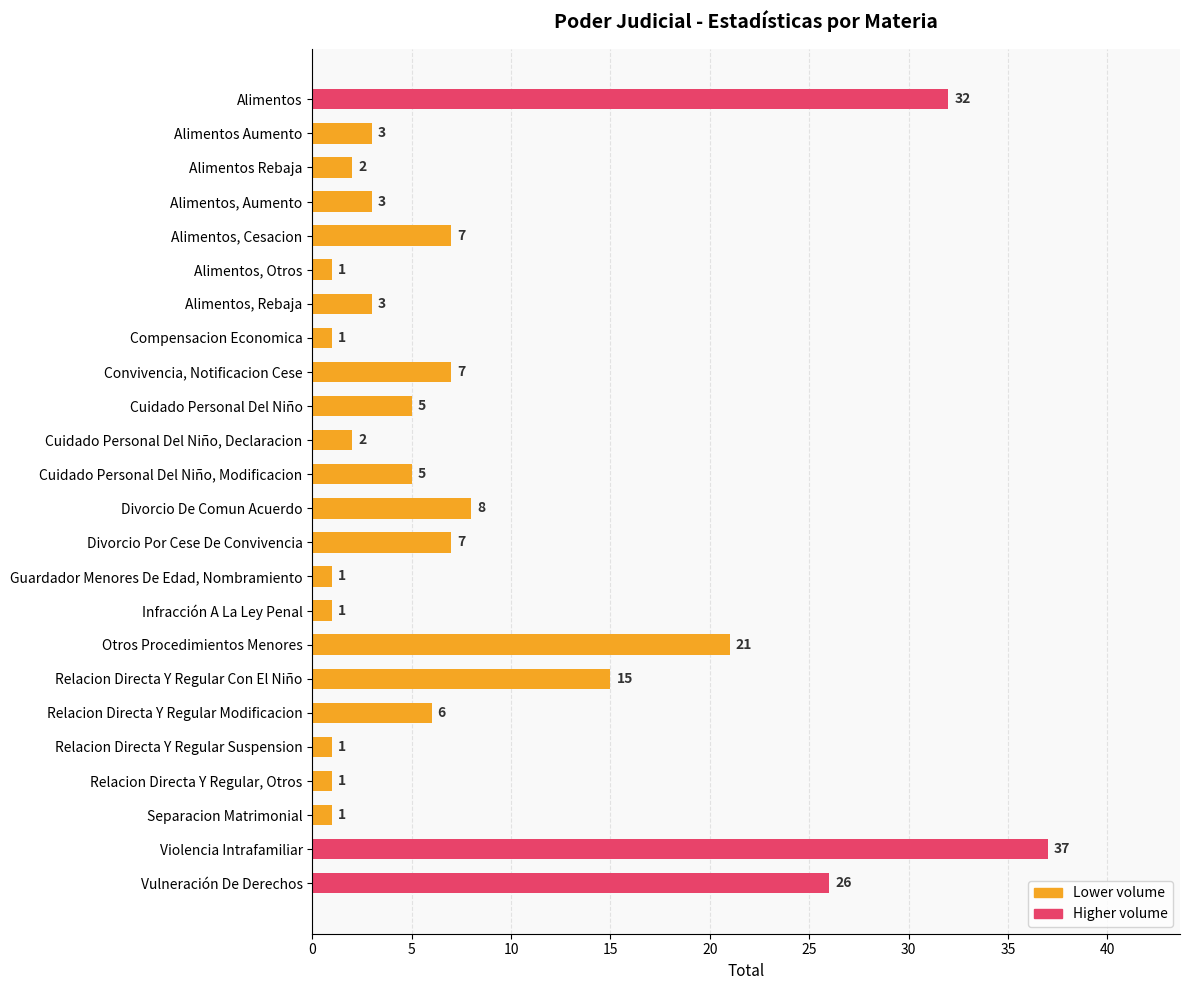

What is the difference between the second highest and minimum values?

31